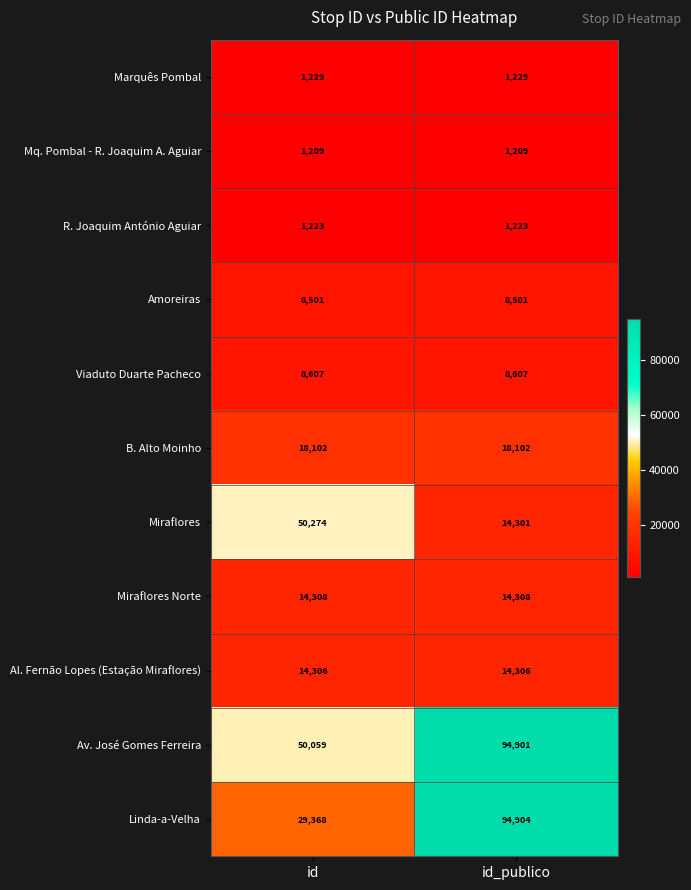

What is the greatest value displayed?

94904